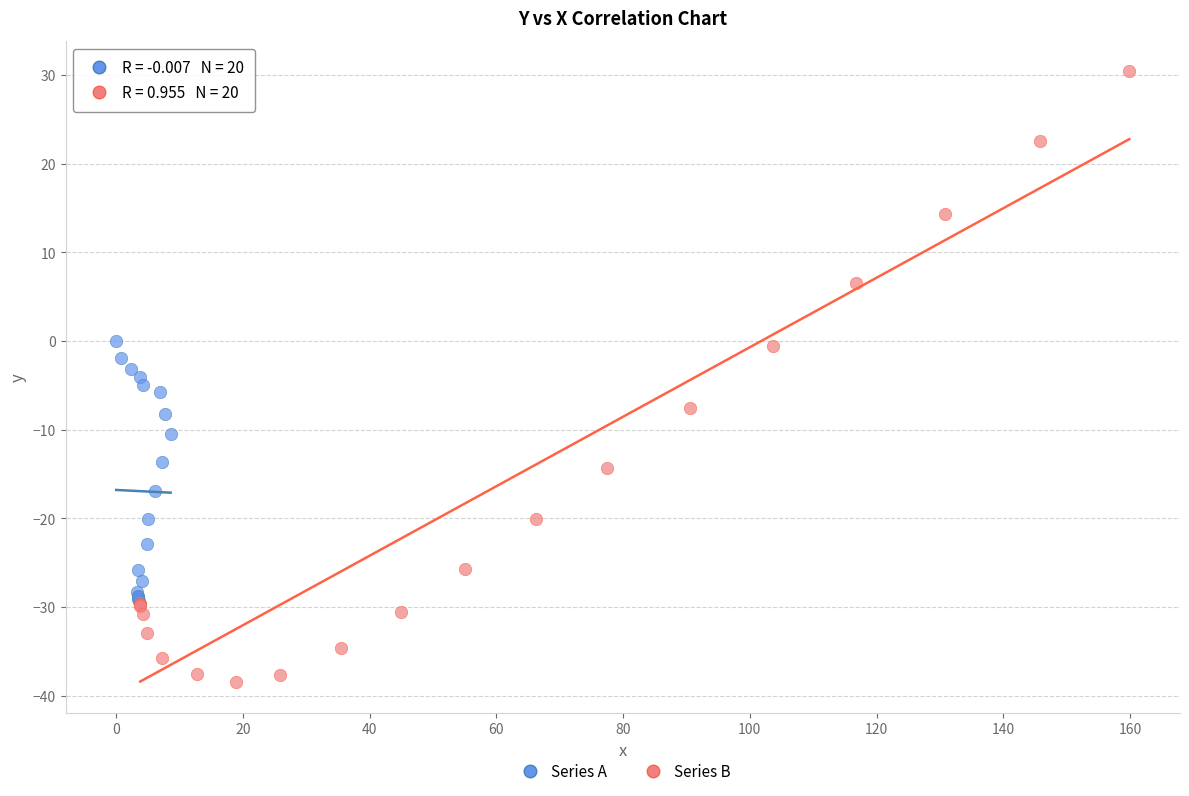

Which series reaches the maximum Y coordinate?

Series B